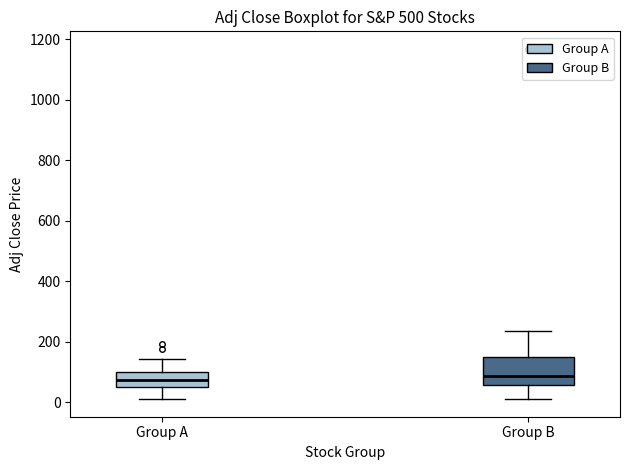

Where is the lower edge of the box for Group B on the y-axis? The values are not printed on the chart, so give them approximately, as read against the axis.

60